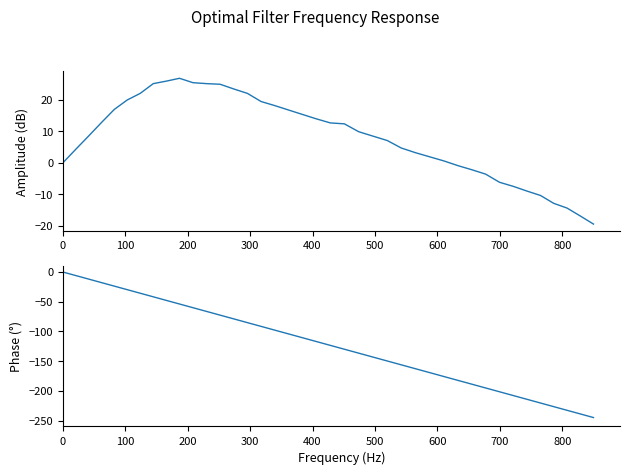

What is the average value of the Amplitude (dB) series?

8.1